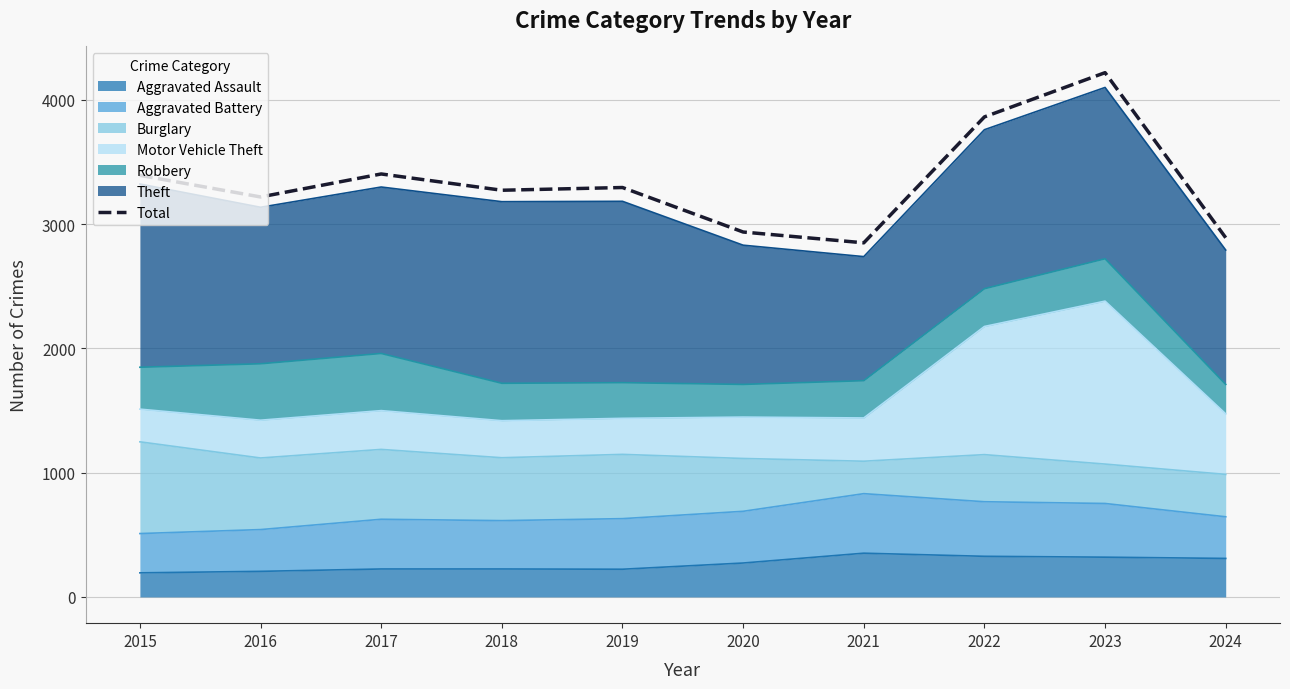

How many interior local valleys (lower than both neighbors) does the data have?

3